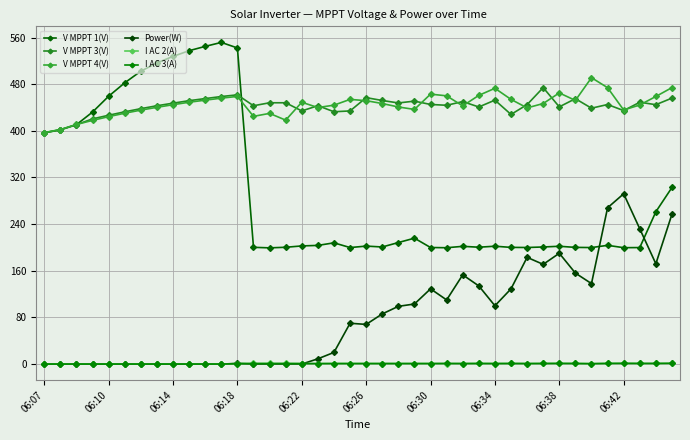

How many interior local valleys does the Power(W) series have?

6